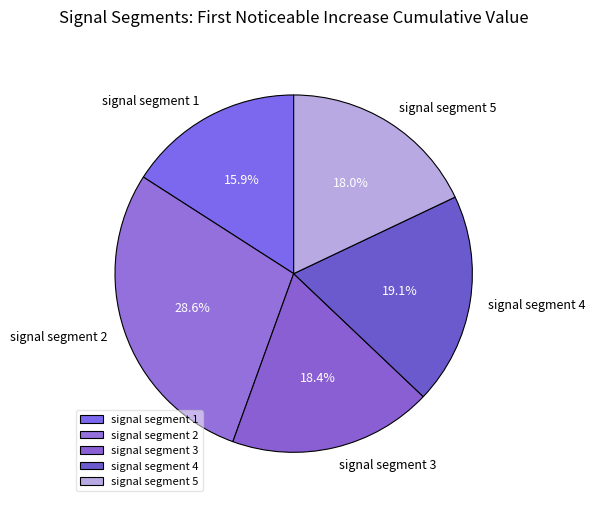

To the nearest percent, what is the combined percentage of signal segment 2 and signal segment 4?

48%